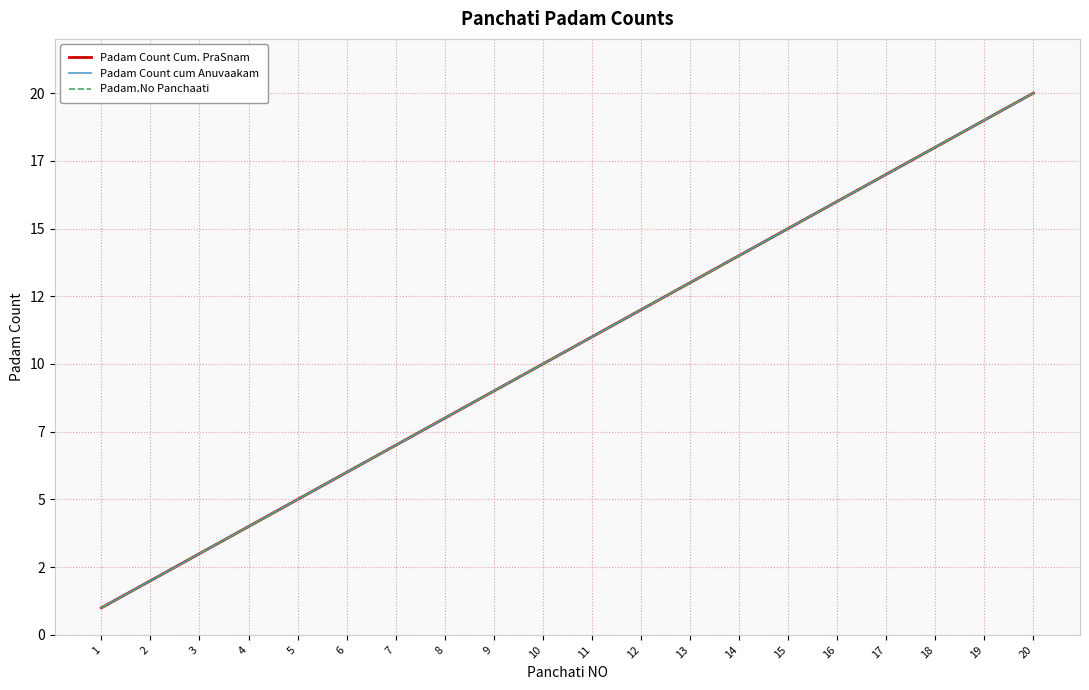

Reading left to right, list all the values displayed in this chart.

Padam Count Cum. PraSnam: 1=1	2=2	3=3	4=4	5=5	6=6	7=7	8=8	9=9	10=10	11=11	12=12	13=13	14=14	15=15	16=16	17=17	18=18	19=19	20=20
Padam Count cum Anuvaakam: 1=1	2=2	3=3	4=4	5=5	6=6	7=7	8=8	9=9	10=10	11=11	12=12	13=13	14=14	15=15	16=16	17=17	18=18	19=19	20=20
Padam.No Panchaati: 1=1	2=2	3=3	4=4	5=5	6=6	7=7	8=8	9=9	10=10	11=11	12=12	13=13	14=14	15=15	16=16	17=17	18=18	19=19	20=20